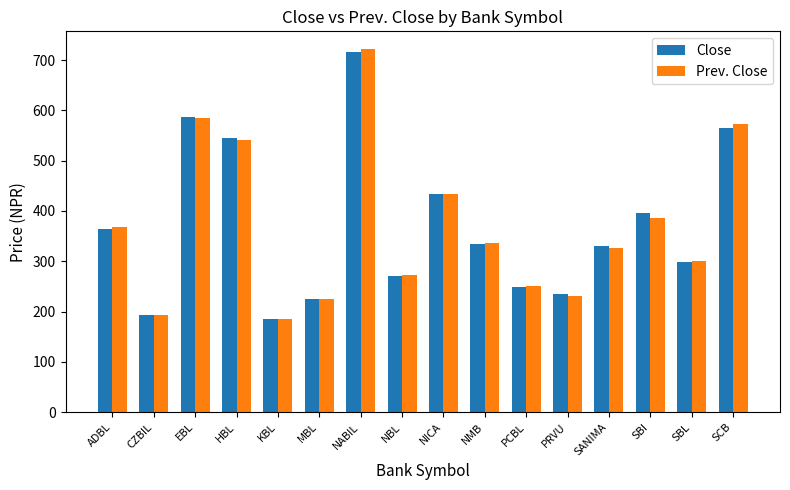

At which category is the sum across all series the highest?

NABIL